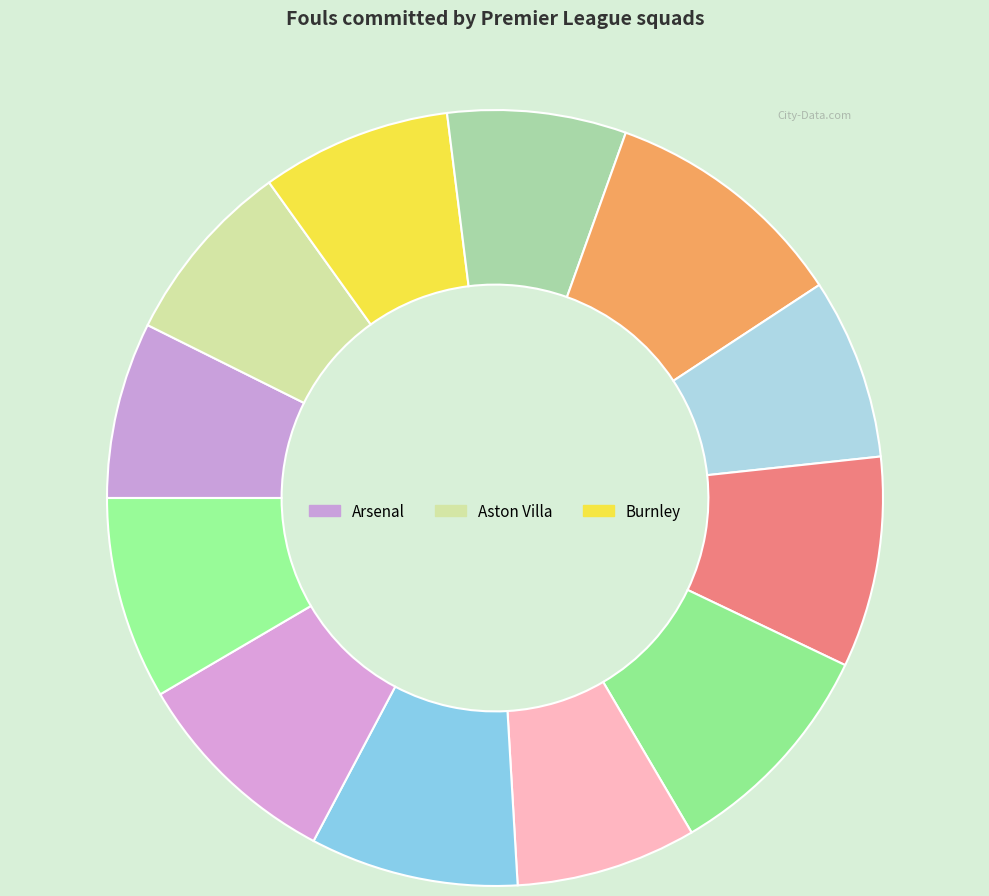

Count the number of slices in the pie.

12